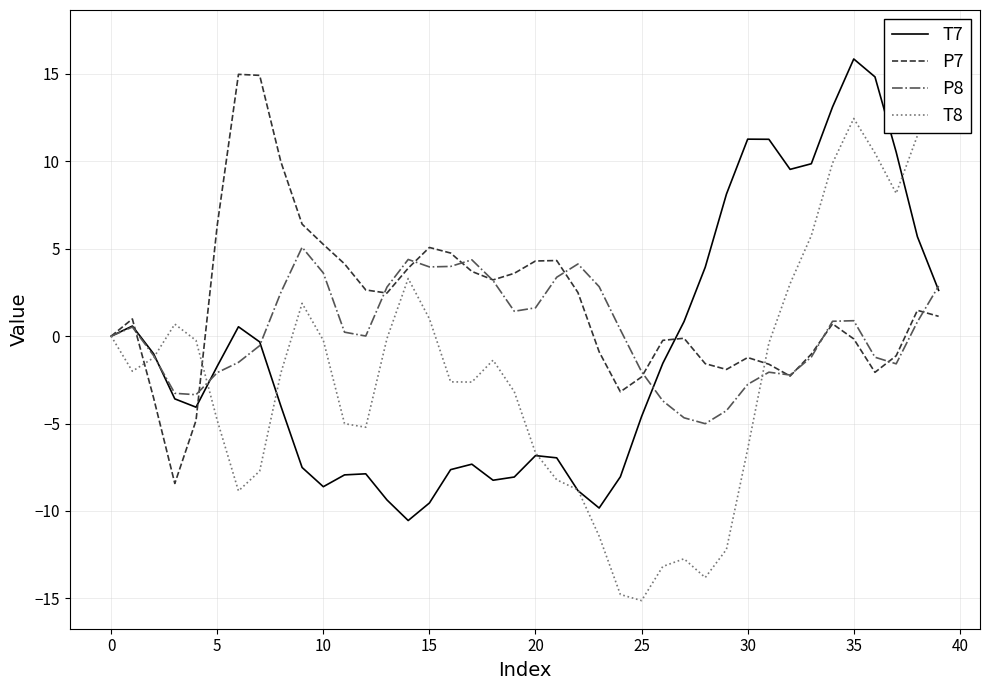

Count the number of data series in this chart.

4